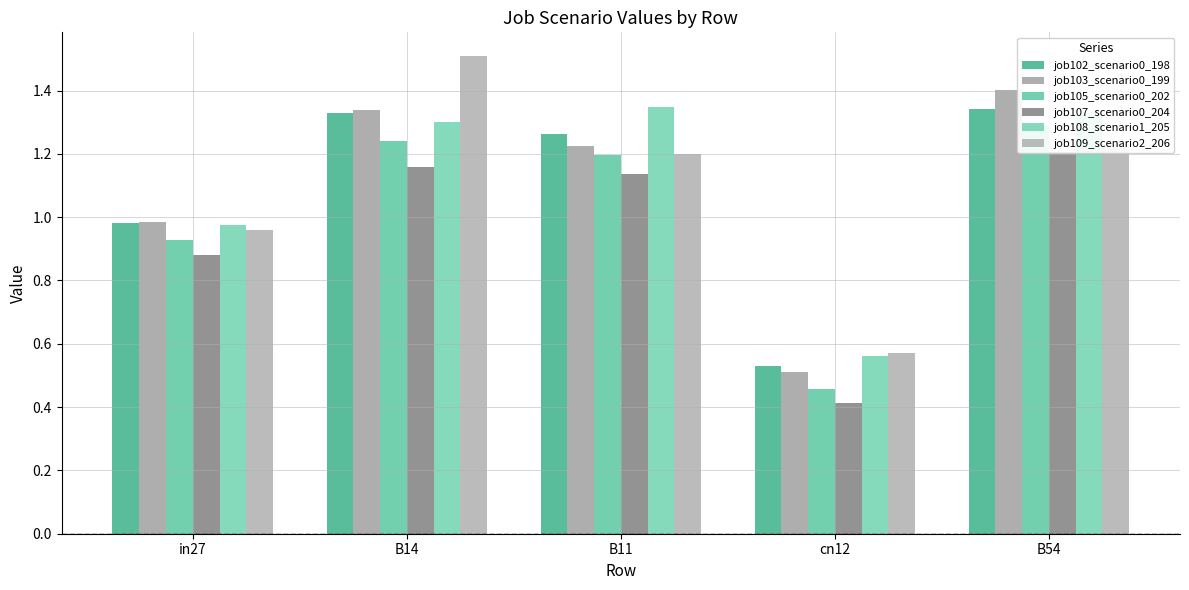

Is the value of job109_scenario2_206 at B54 greater than the value of job103_scenario0_199 at B54?

No